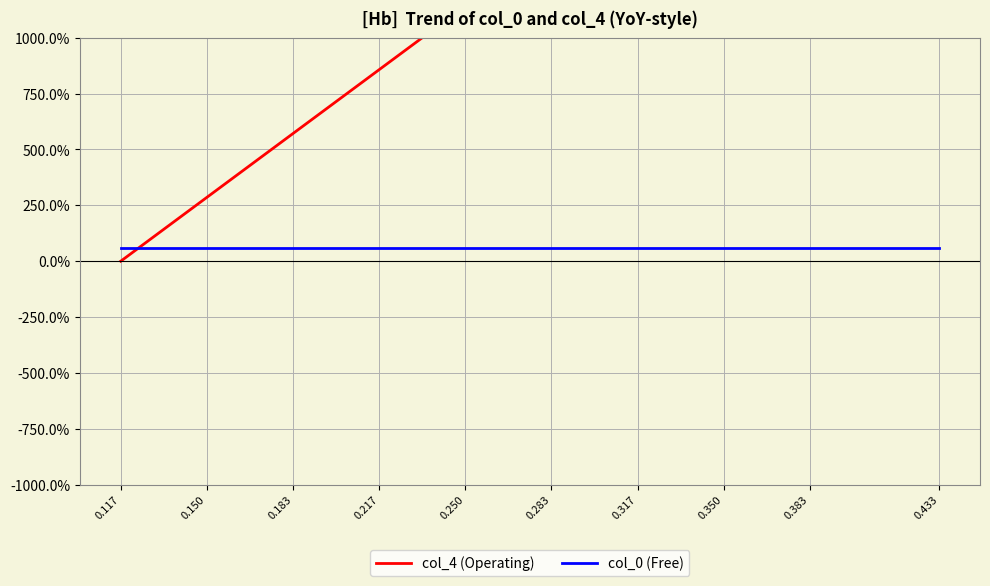

Which series ends up on top after the final intersection of col_4 (Operating) and col_0 (Free)?

col_4 (Operating)